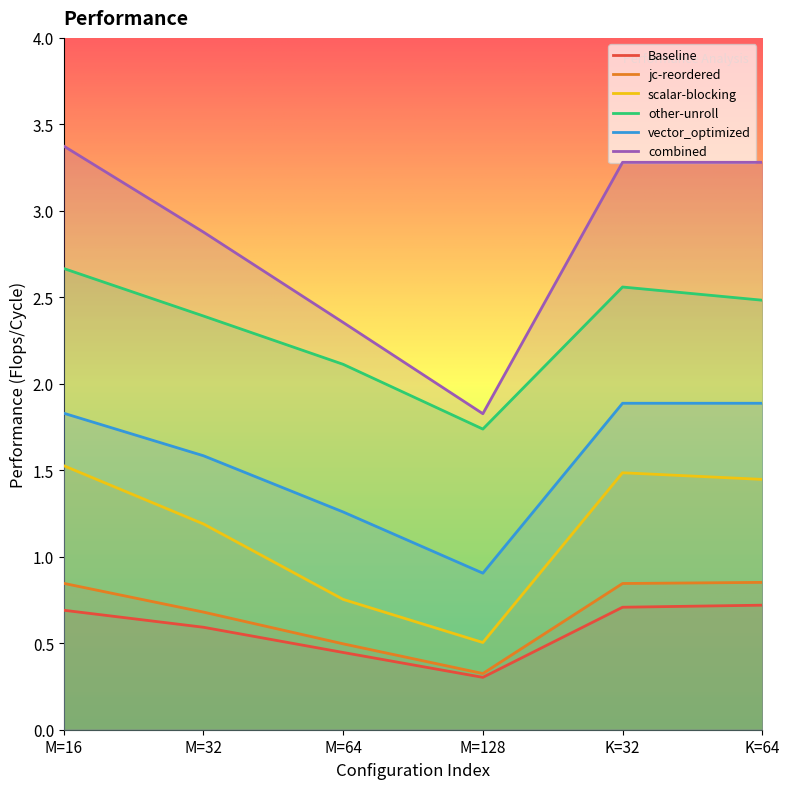

Rank the categories by scalar-blocking value from highest to lowest.

M=16, K=32, K=64, M=32, M=64, M=128